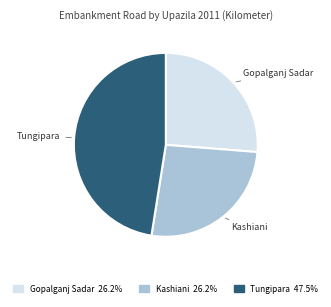

Is there a majority slice in this chart?

No